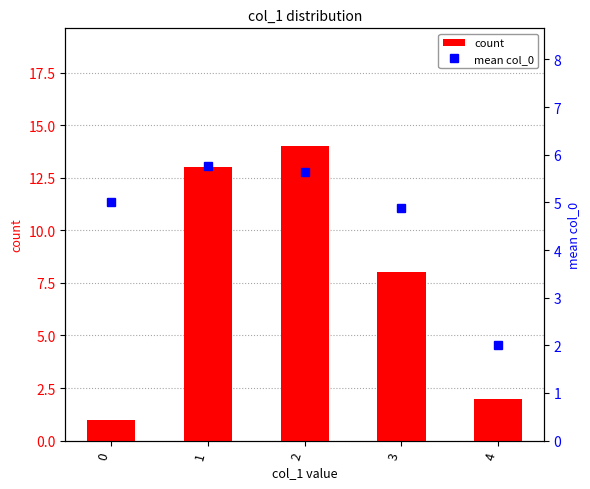

Reading right to left, extract all data points from this chart.

count: 4=2.0	3=8.0	2=14.0	1=13.0	0=1.0
mean col_0: 4=2.0	3=4.9	2=5.6	1=5.8	0=5.0